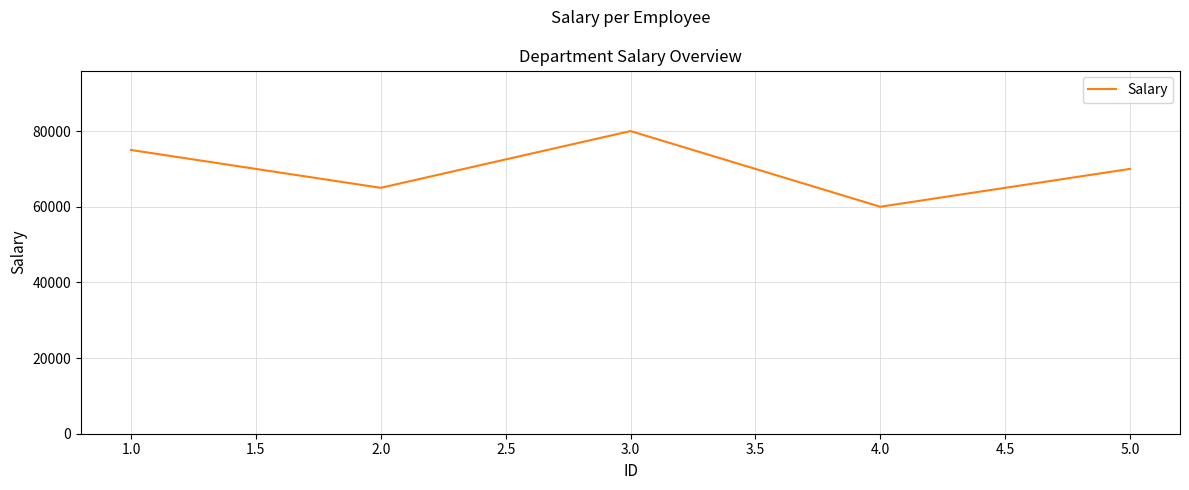

The chart shows a value of 36710 at 1.0. True or false?

False